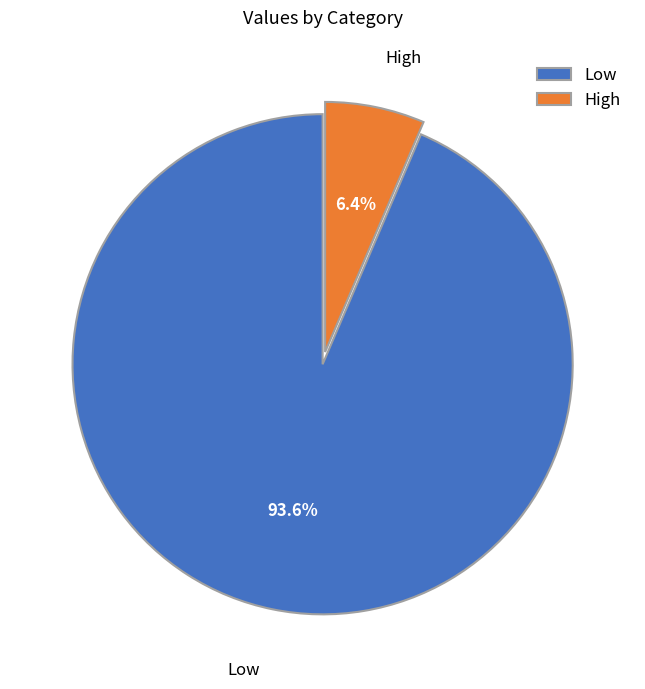

To the nearest percent, what portion does High represent?

6%